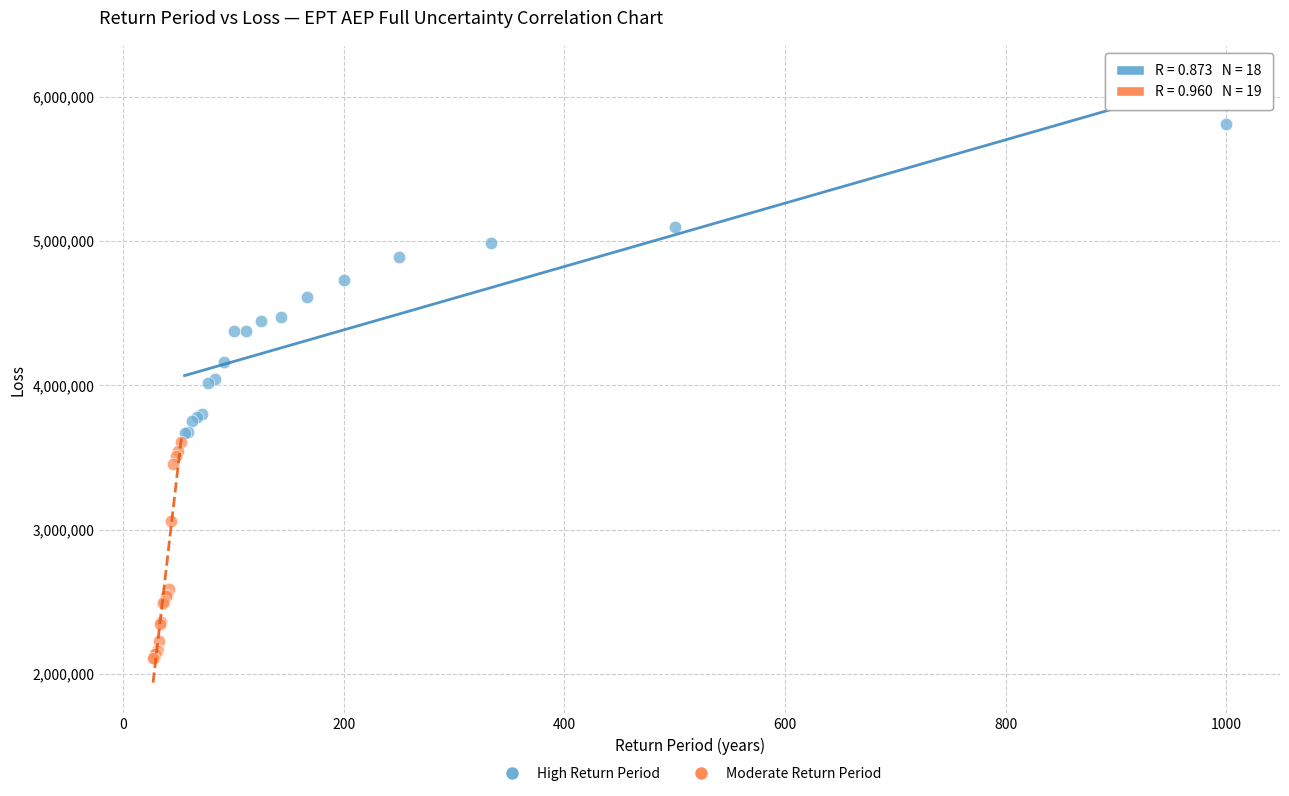

What are all the series names shown in the legend?

High Return Period, Moderate Return Period